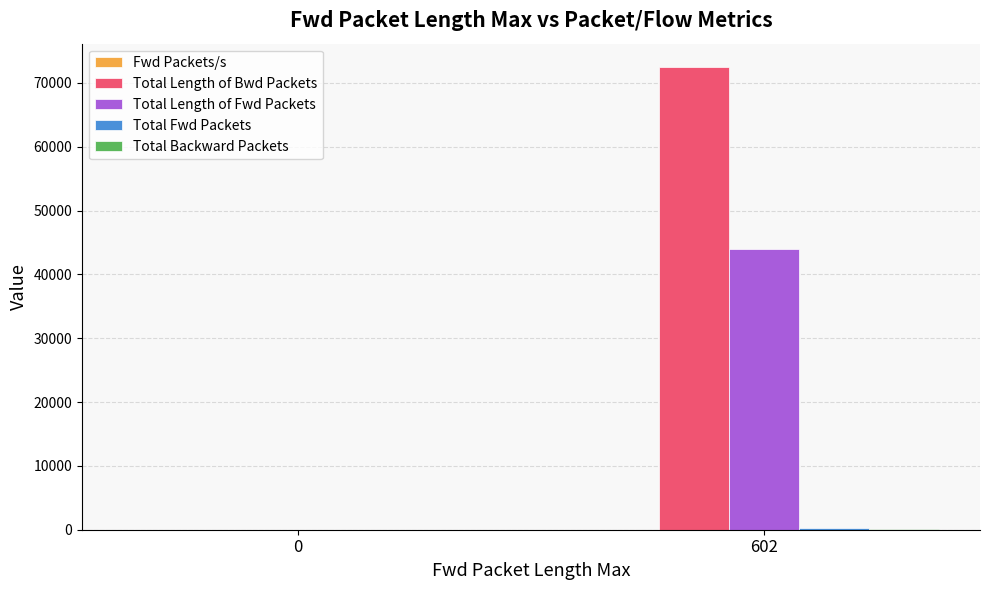

What is the sum of all Total Length of Fwd Packets values?

43906.0